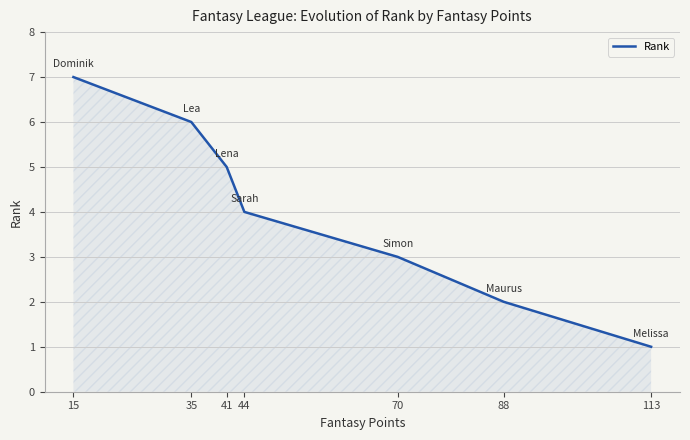

At which label is the value closest to 4?

44